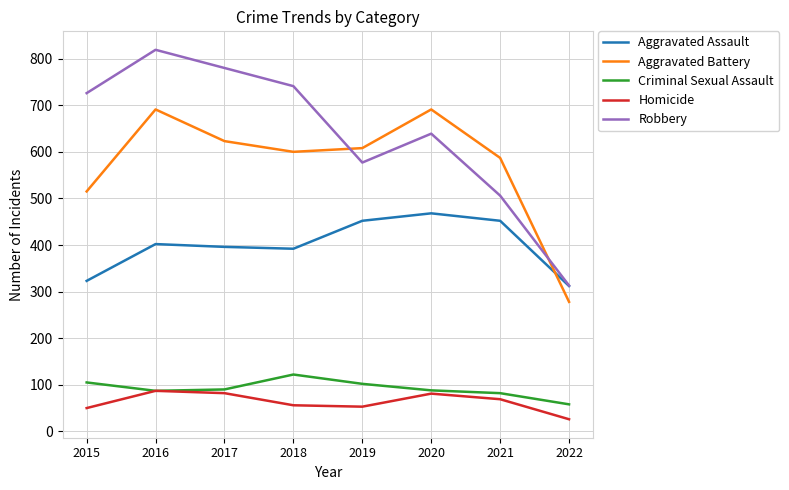

True or false: Aggravated Assault has a value of 666 at 2016.

False